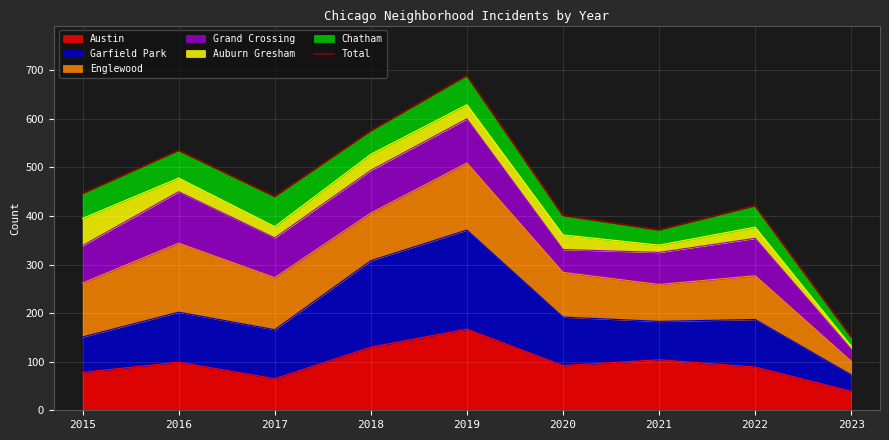

List the labels in order of value, largest first.

2019, 2018, 2016, 2015, 2017, 2022, 2020, 2021, 2023